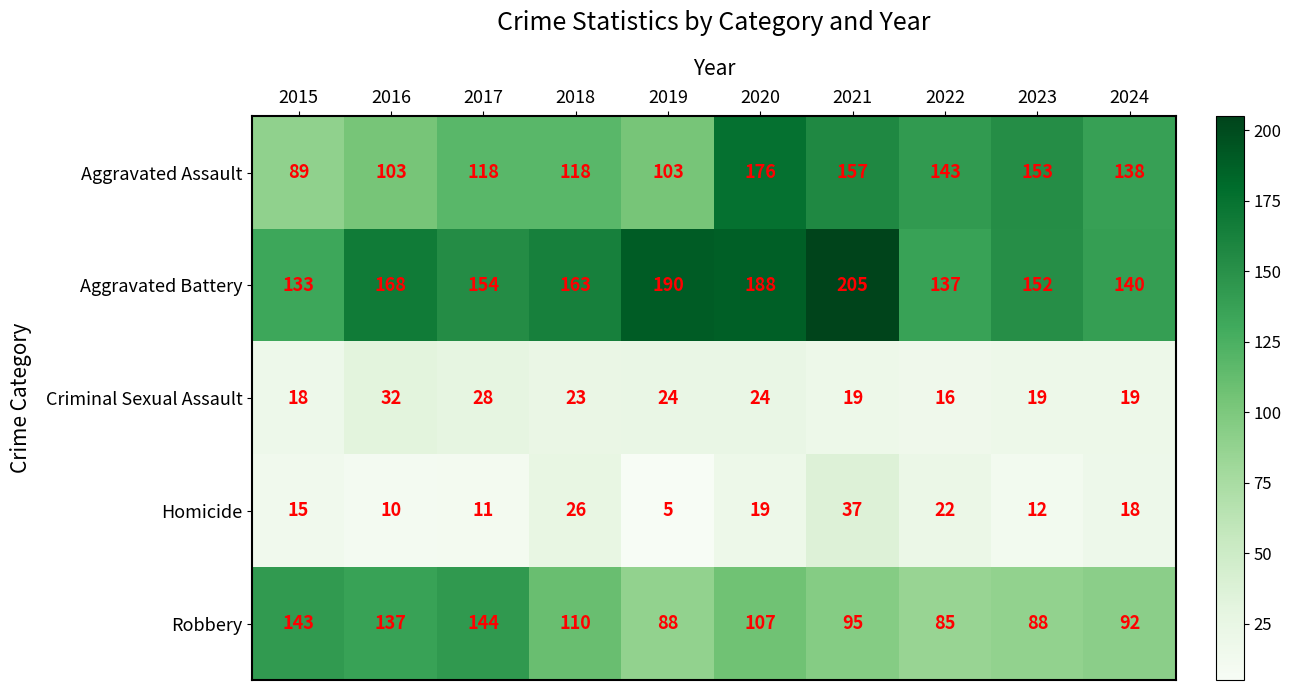

The value of Aggravated Battery at 2015 is 61. True or false?

False